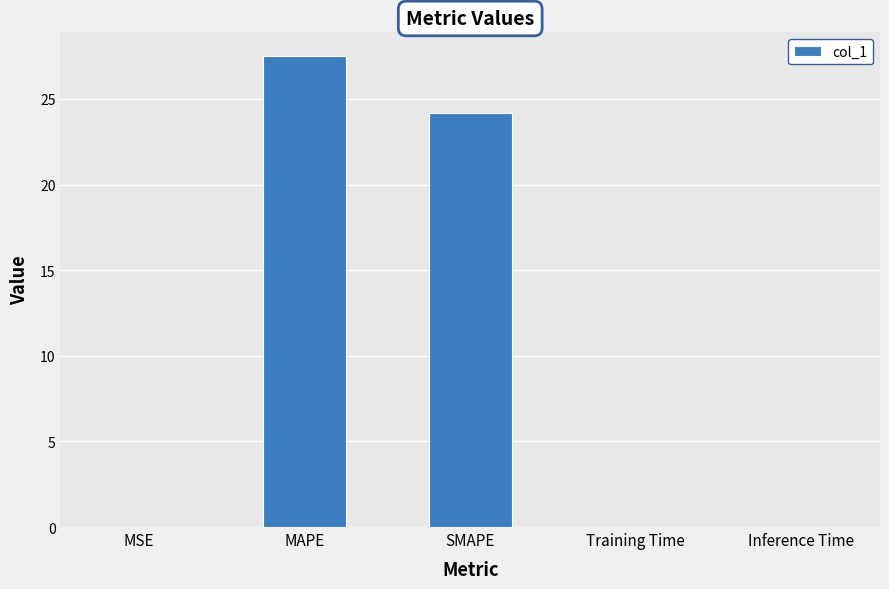

Is it true that the value at MSE is 0.0?

True